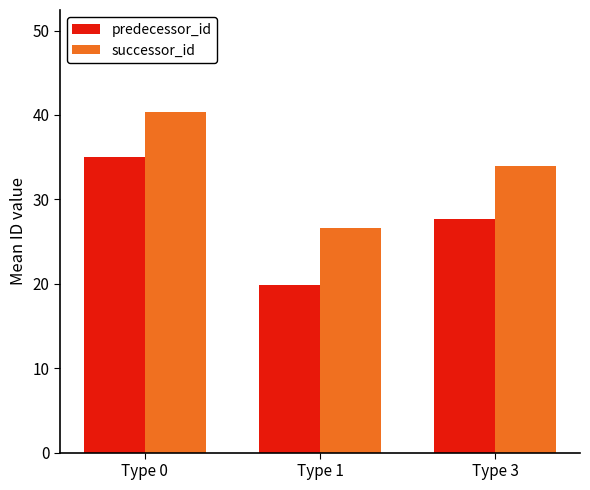

At which category is the sum across all series the highest?

Type 0